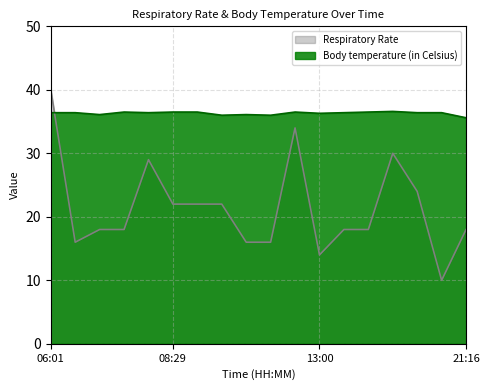

What is the difference between the Body temperature (in Celsius) values at 14:41 and 13:30?

0.1